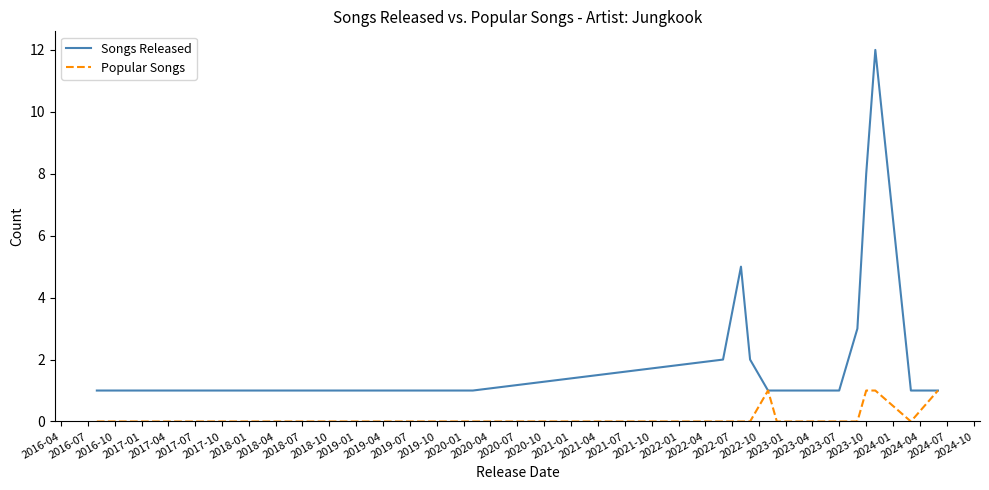

Rank the series by their maximum value, from lowest to highest.

Popular Songs, Songs Released